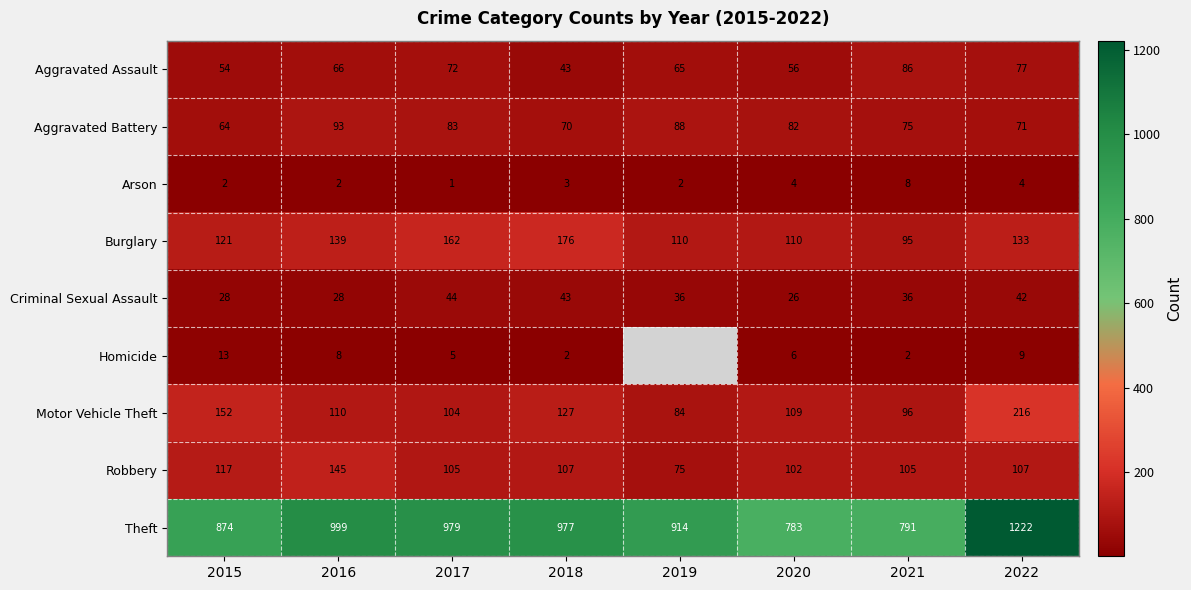

What is the spread (max minus min) of values at 2021?

789